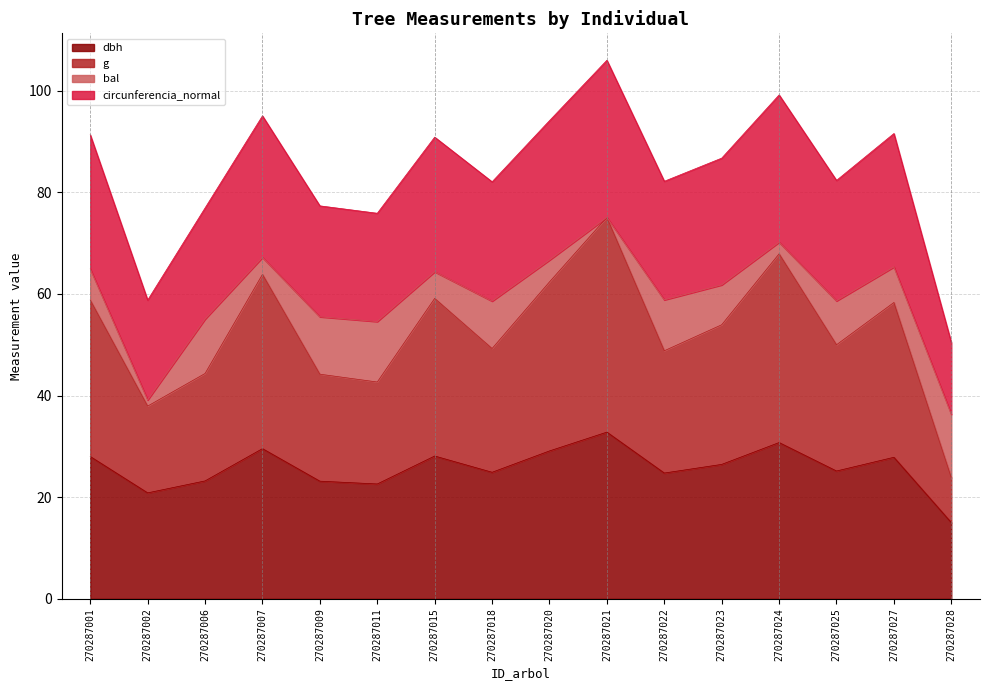

The value of dbh at 270287011 is 22.6. True or false?

True